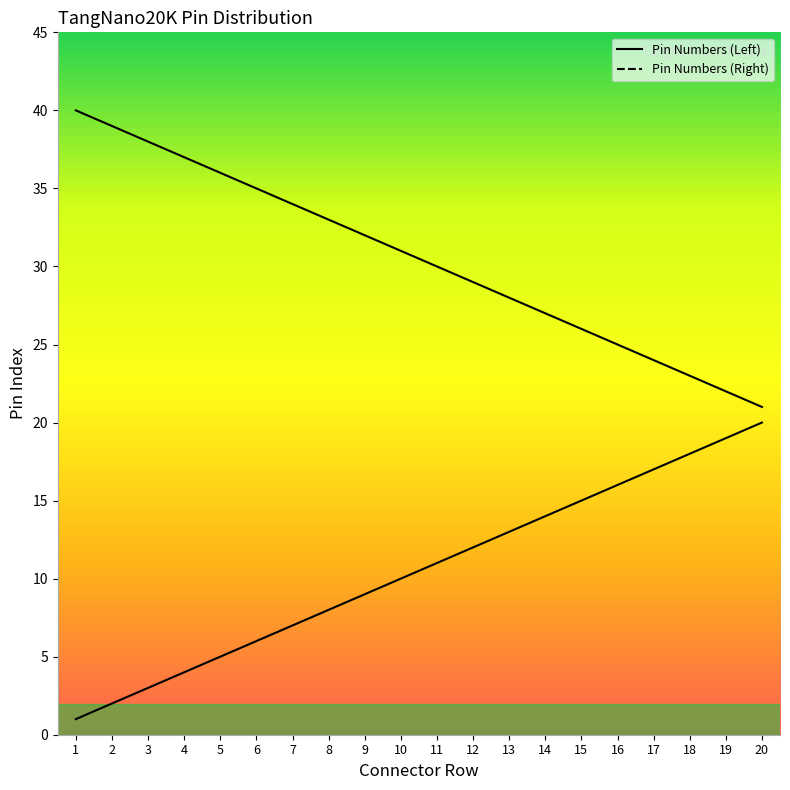

Between 2 and 1, which is larger?

2